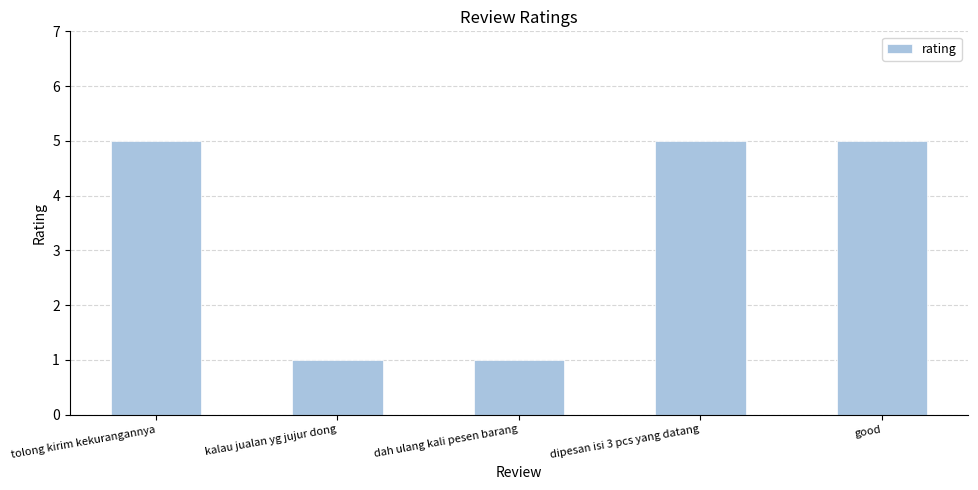

What is the approximate value at good?

5